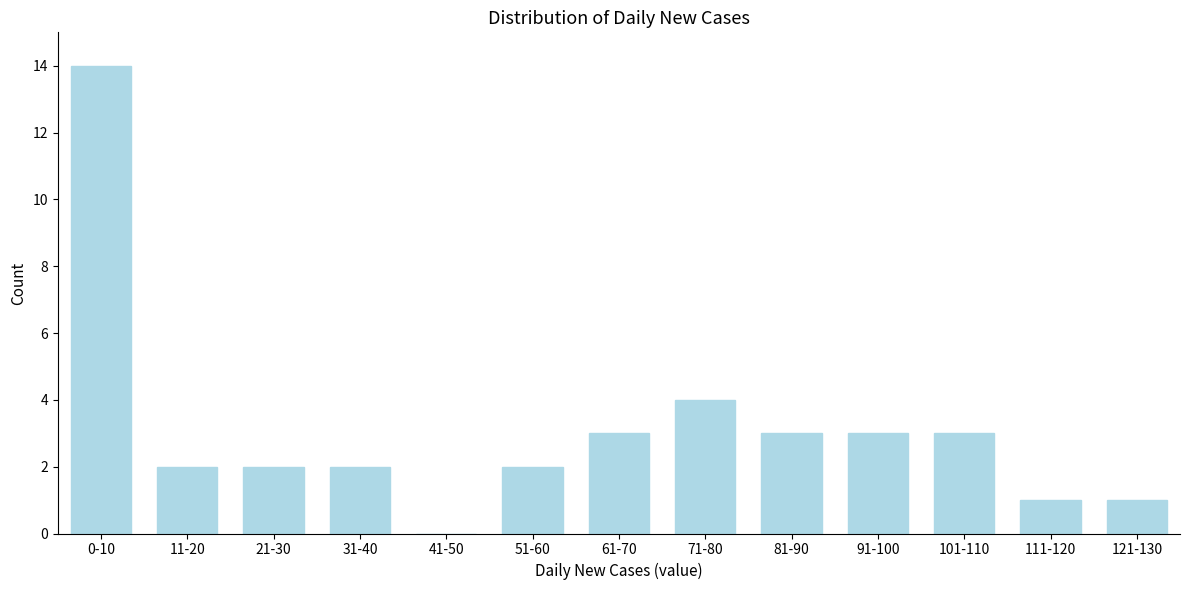

Reading left to right, list all the values displayed in this chart.

0-10=14	11-20=2	21-30=2	31-40=2	41-50=0	51-60=2	61-70=3	71-80=4	81-90=3	91-100=3	101-110=3	111-120=1	121-130=1